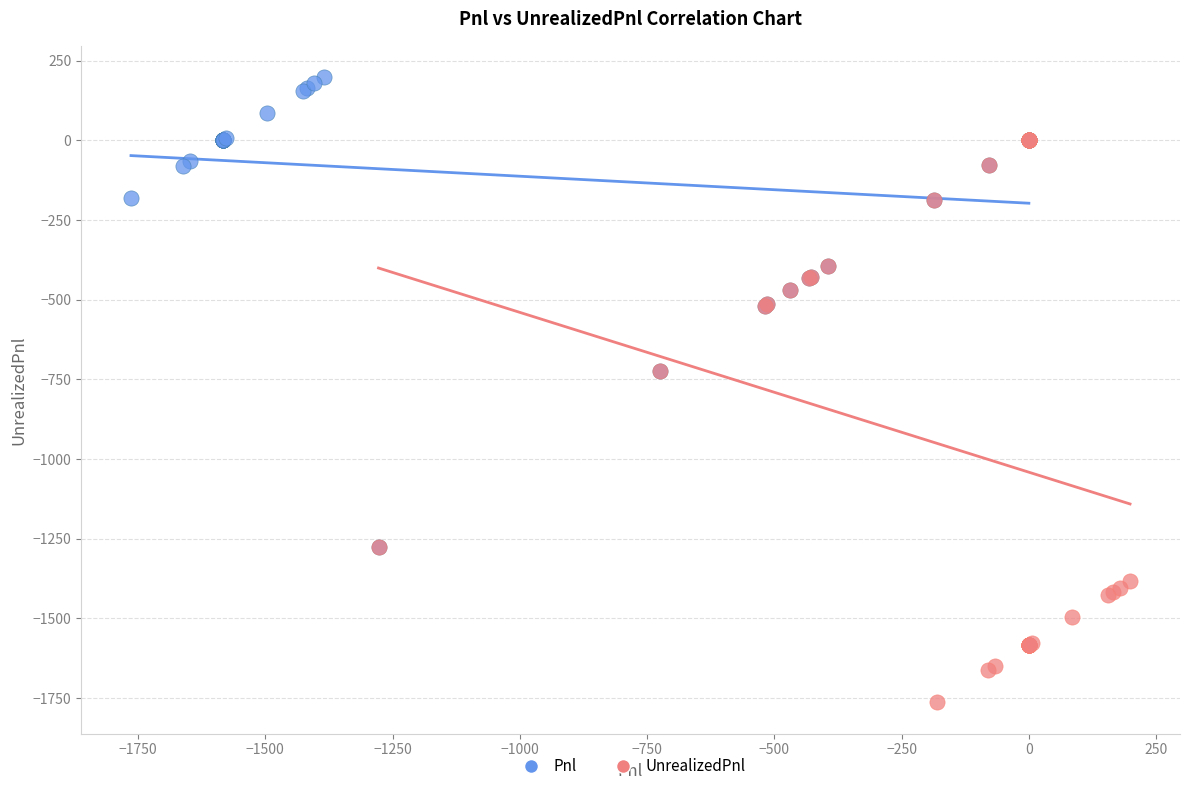

Which series has the widest spread of Y values?

UnrealizedPnl